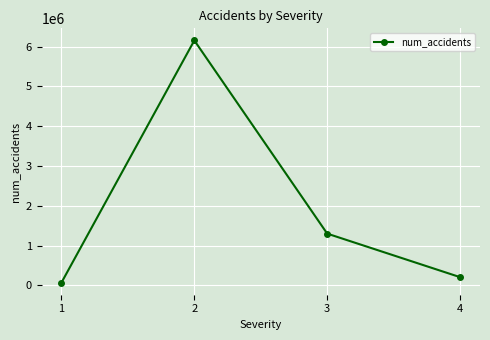

What is the greatest value displayed?

6156981